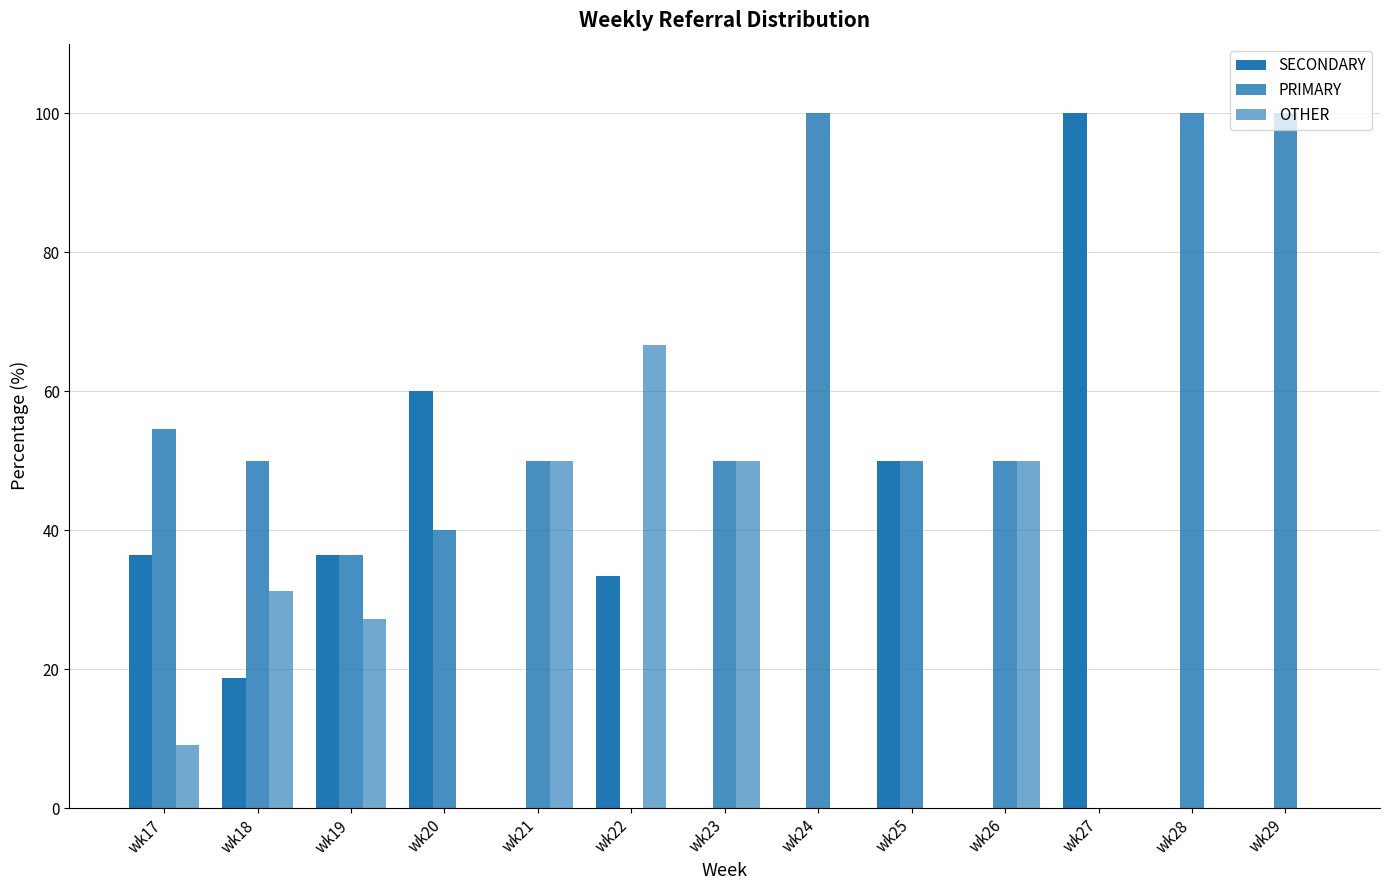

Does the chart contain stacked bars?

No